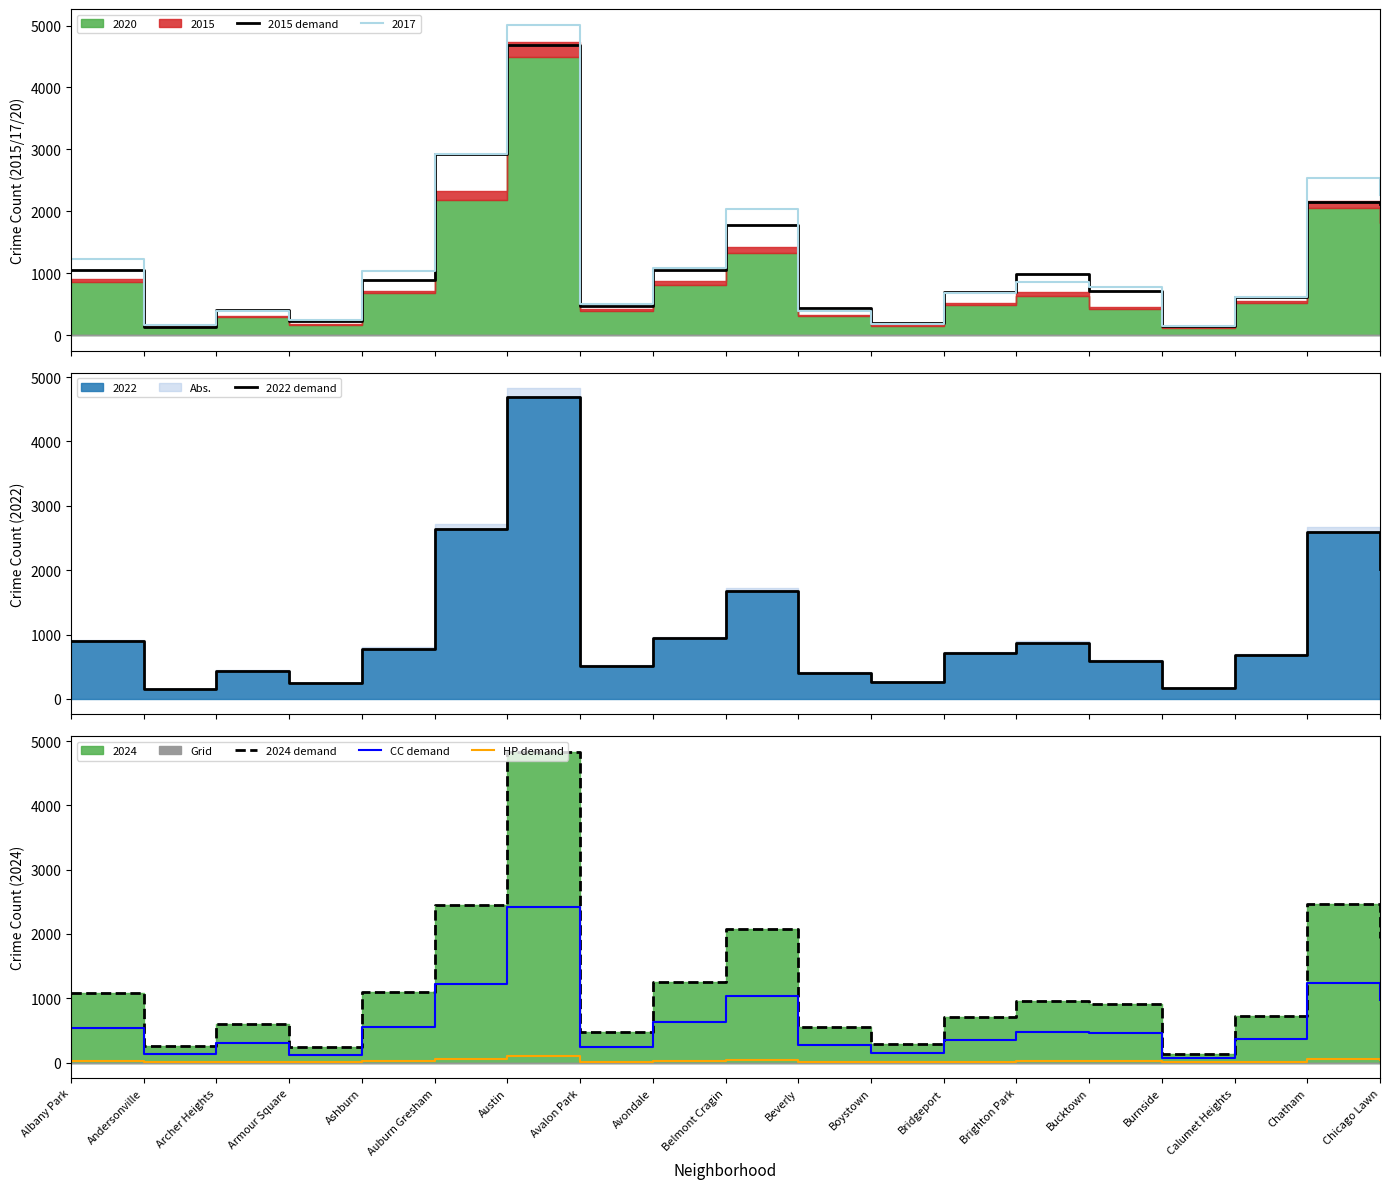

What is the difference between the highest and lowest values at Brighton Park?

970.8